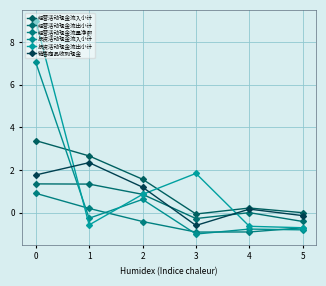

Reading right to left, transcribe all the data shown in this chart.

经营活动现金流入小计: -0.0	0.2	-0.1	1.6	2.7	3.4
经营活动现金流出小计: -0.4	0.0	-0.3	0.9	1.3	1.3
经营活动现金流量净额: -0.7	-0.9	-0.9	-0.4	0.2	0.9
投资活动现金流入小计: -0.8	-0.8	-1.0	0.6	-0.3	7.0
投资活动现金流出小计: -0.7	-0.6	1.8	0.9	-0.6	9.0
销售商品收到现金: -0.1	0.2	-0.6	1.2	2.3	1.8